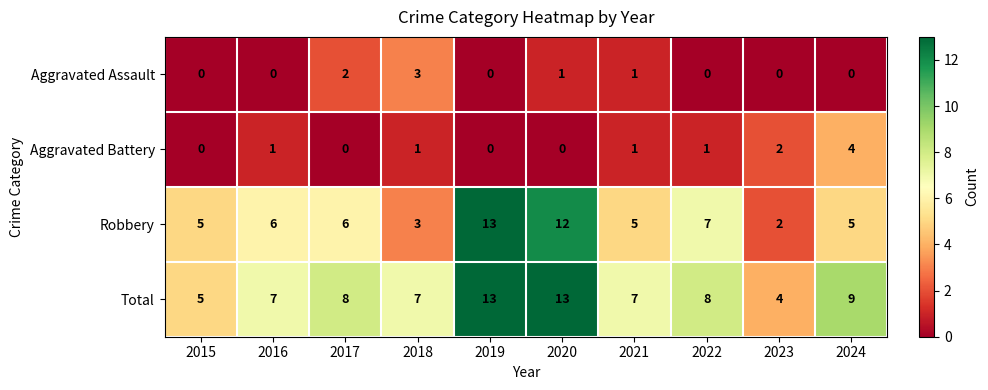

Which series has the largest total across all categories?

Total